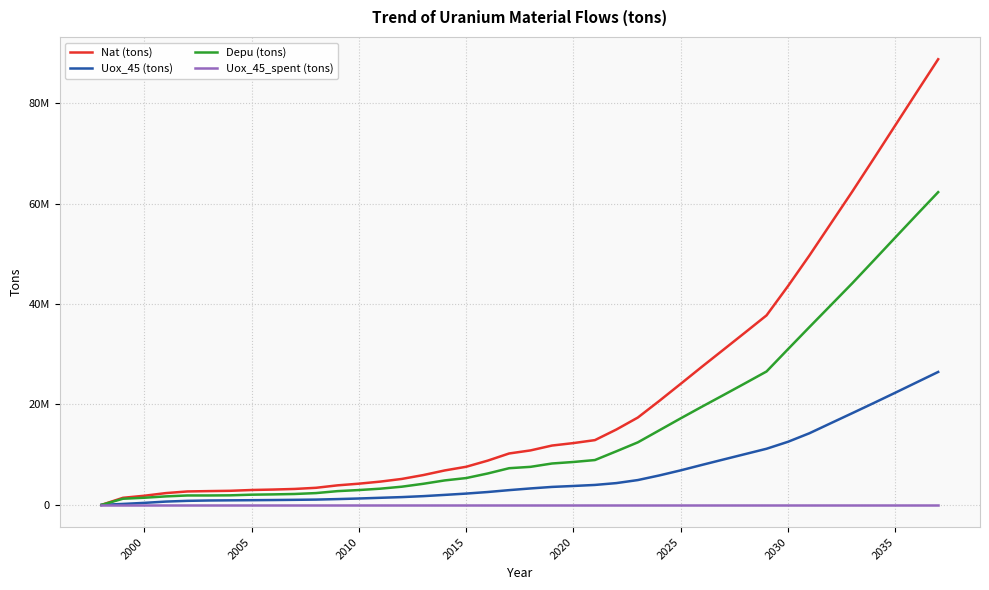

What is the value of the Depu (tons) point at the 35th from the left?

39766806.1